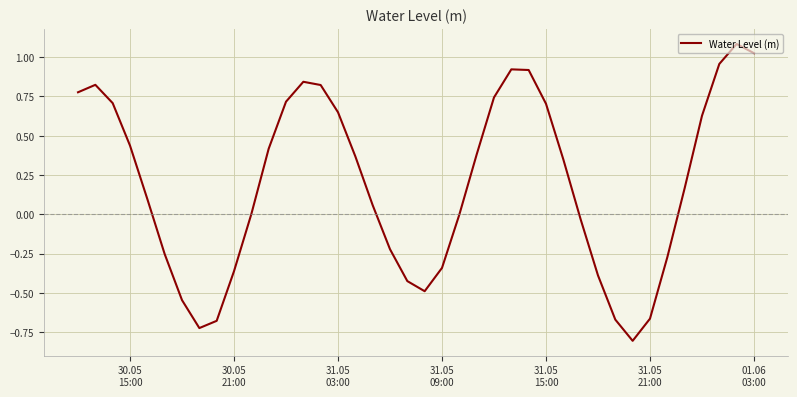

What is the maximum value shown in the chart?

1.1